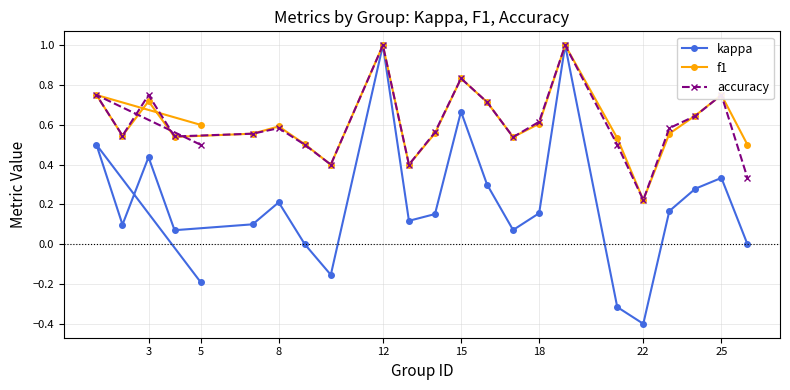

Which series has the widest spread of values?

kappa